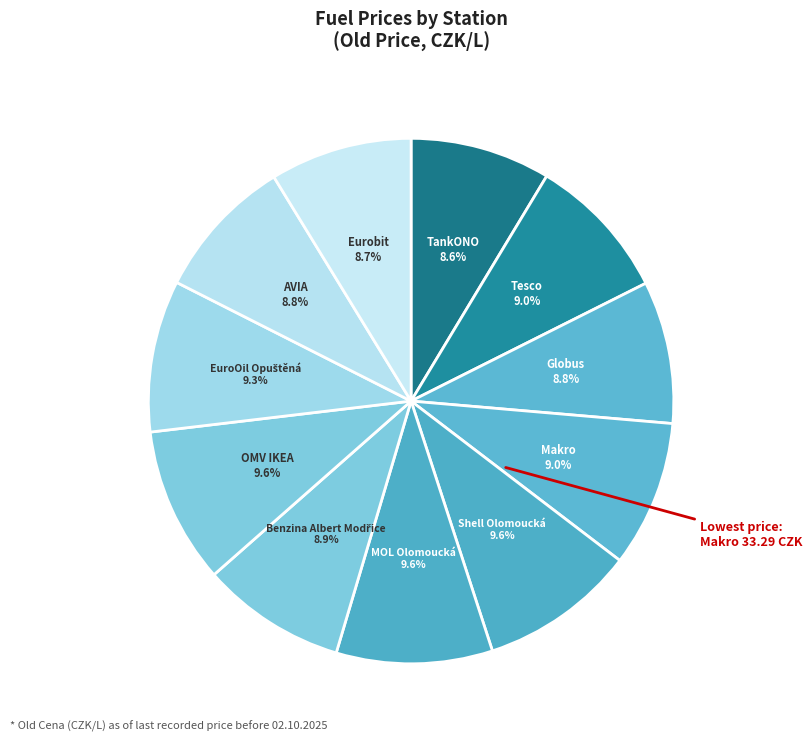

Is there a majority slice in this chart?

No